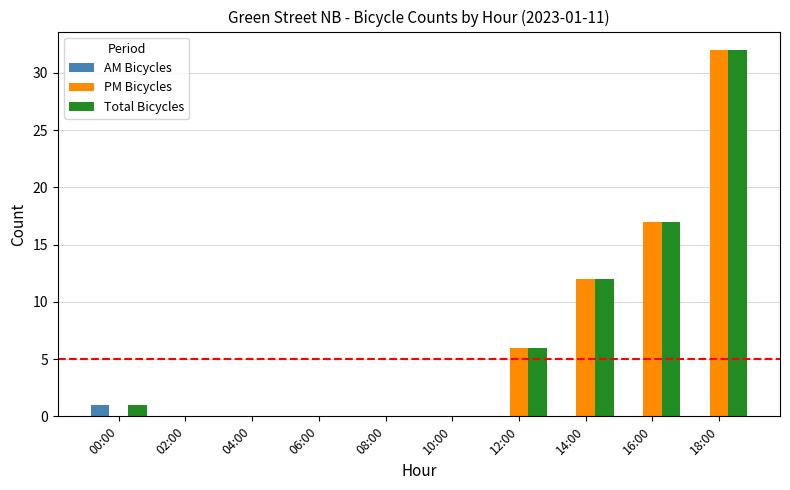

Reading left to right, extract all data points from this chart.

AM Bicycles: 00:00=1	02:00=0	04:00=0	06:00=0	08:00=0	10:00=0	12:00=0	14:00=0	16:00=0	18:00=0
PM Bicycles: 00:00=0	02:00=0	04:00=0	06:00=0	08:00=0	10:00=0	12:00=6	14:00=12	16:00=17	18:00=32
Total Bicycles: 00:00=1	02:00=0	04:00=0	06:00=0	08:00=0	10:00=0	12:00=6	14:00=12	16:00=17	18:00=32